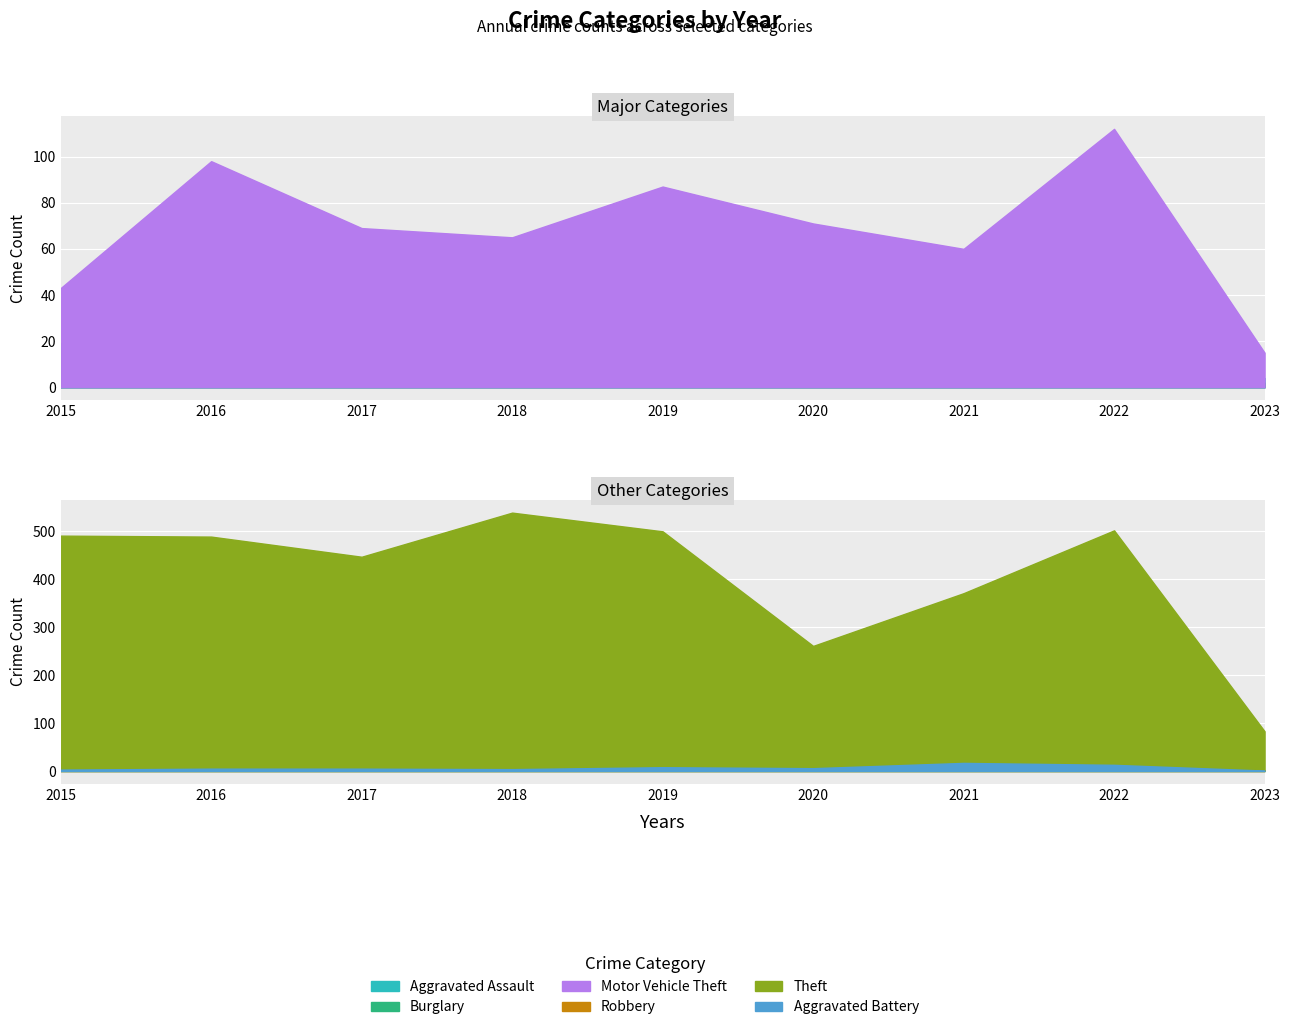

What is the difference between the maximum and minimum values in the Theft series?

456